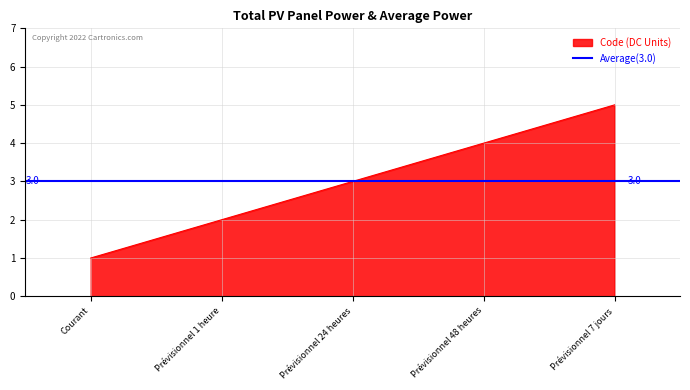

What is the difference between the maximum and minimum values?

4